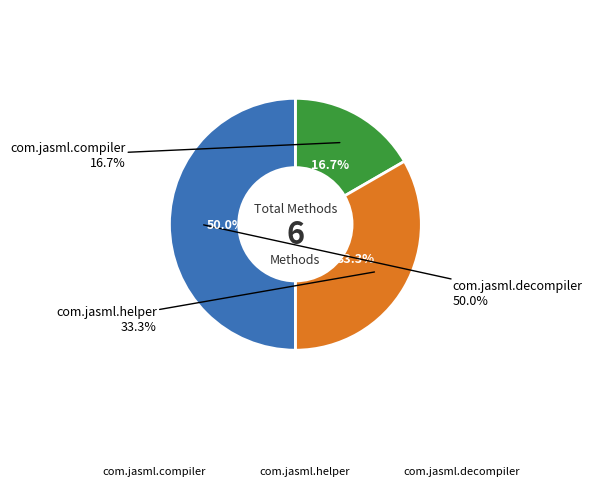

Is the sum of com.jasml.helper and com.jasml.decompiler greater than half?

Yes